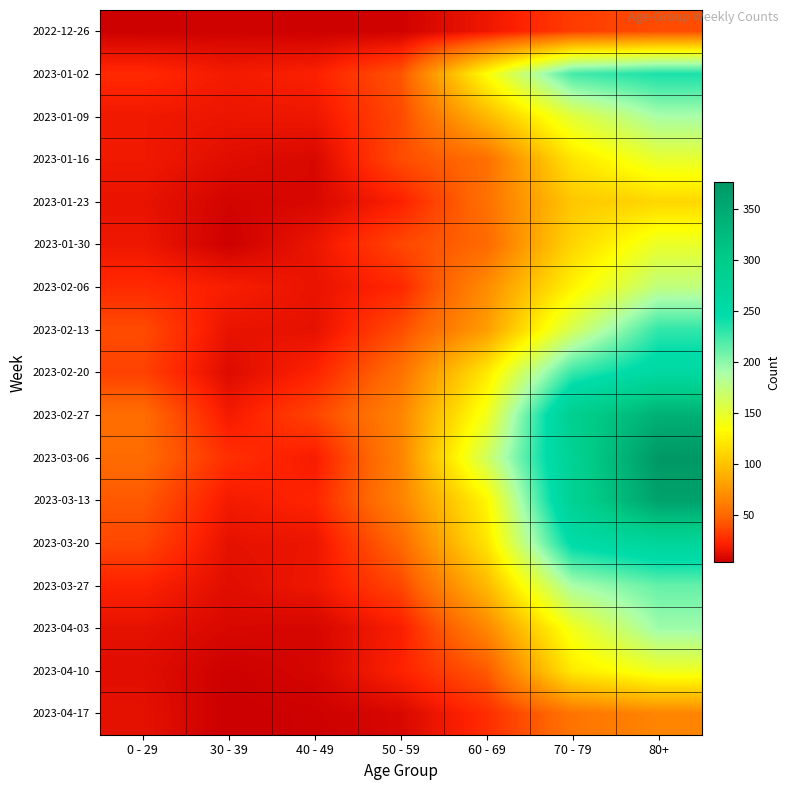

Reading left to right, what are all the values shown in this chart?

2022-12-26: 0 - 29=4	30 - 39=5	40 - 49=4	50 - 59=5	60 - 69=16	70 - 79=32	80+=38
2023-01-02: 0 - 29=25	30 - 39=18	40 - 49=21	50 - 59=41	60 - 69=134	70 - 79=223	80+=237
2023-01-09: 0 - 29=17	30 - 39=15	40 - 49=16	50 - 59=37	60 - 69=93	70 - 79=152	80+=189
2023-01-16: 0 - 29=17	30 - 39=11	40 - 49=8	50 - 59=38	60 - 69=53	70 - 79=119	80+=149
2023-01-23: 0 - 29=14	30 - 39=6	40 - 49=8	50 - 59=21	60 - 69=54	70 - 79=102	80+=111
2023-01-30: 0 - 29=16	30 - 39=4	40 - 49=15	50 - 59=36	60 - 69=50	70 - 79=110	80+=147
2023-02-06: 0 - 29=25	30 - 39=20	40 - 49=14	50 - 59=24	60 - 69=69	70 - 79=127	80+=175
2023-02-13: 0 - 29=38	30 - 39=14	40 - 49=13	50 - 59=38	60 - 69=78	70 - 79=161	80+=229
2023-02-20: 0 - 29=34	30 - 39=10	40 - 49=22	50 - 59=54	60 - 69=121	70 - 79=227	80+=259
2023-02-27: 0 - 29=52	30 - 39=18	40 - 49=35	50 - 59=65	60 - 69=142	70 - 79=289	80+=341
2023-03-06: 0 - 29=51	30 - 39=27	40 - 49=19	50 - 59=64	60 - 69=164	70 - 79=281	80+=376
2023-03-13: 0 - 29=43	30 - 39=18	40 - 49=23	50 - 59=64	60 - 69=129	70 - 79=281	80+=362
2023-03-20: 0 - 29=36	30 - 39=13	40 - 49=15	50 - 59=50	60 - 69=119	70 - 79=250	80+=270
2023-03-27: 0 - 29=22	30 - 39=11	40 - 49=16	50 - 59=36	60 - 69=94	70 - 79=189	80+=212
2023-04-03: 0 - 29=13	30 - 39=8	40 - 49=7	50 - 59=20	60 - 69=66	70 - 79=142	80+=193
2023-04-10: 0 - 29=11	30 - 39=4	40 - 49=7	50 - 59=22	60 - 69=43	70 - 79=122	80+=144
2023-04-17: 0 - 29=13	30 - 39=3	40 - 49=4	50 - 59=8	60 - 69=26	70 - 79=56	80+=65